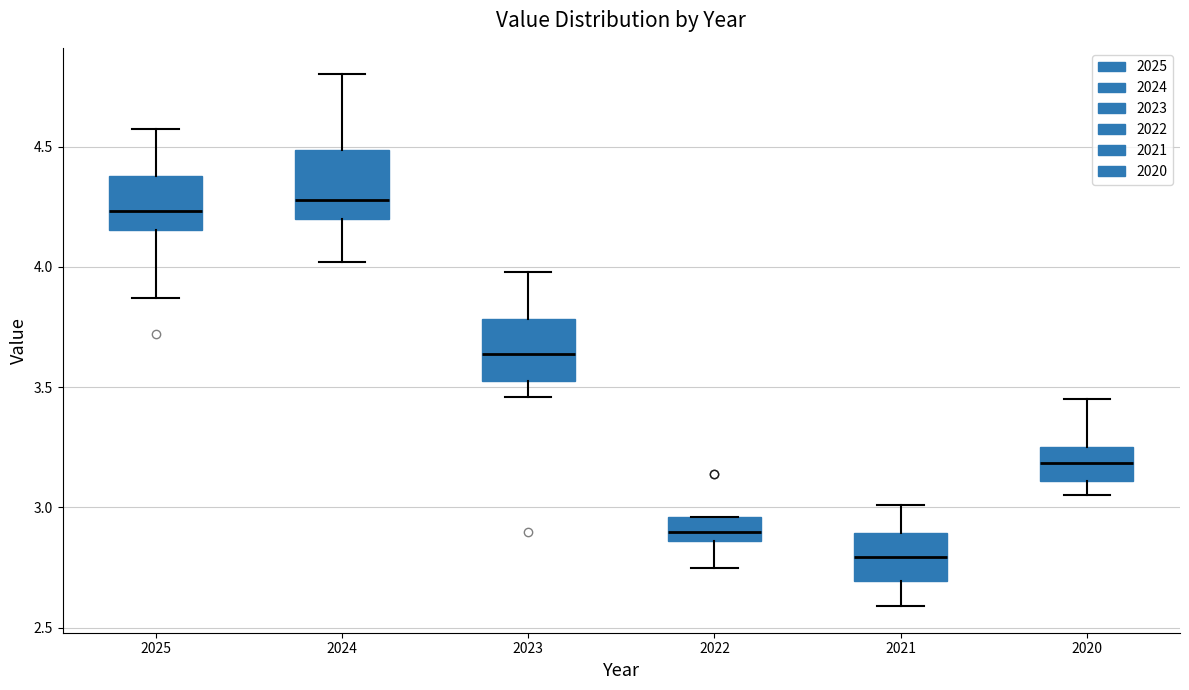

Reading left to right, read every box against the y-axis: the position of its median line, the range the box covers, and the ends of its whiskers. The values are not printed on the chart, so give them approximately, as read against the axis.

2025: median 4.25, box 4.15 to 4.40, whiskers 3.85 to 4.55
2024: median 4.30, box 4.20 to 4.50, whiskers 4.00 to 4.80
2023: median 3.65, box 3.55 to 3.80, whiskers 3.45 to 4.00
2022: median 2.90, box 2.85 to 2.95, whiskers 2.75 to 2.95
2021: median 2.80, box 2.70 to 2.90, whiskers 2.60 to 3.00
2020: median 3.20, box 3.10 to 3.25, whiskers 3.05 to 3.45